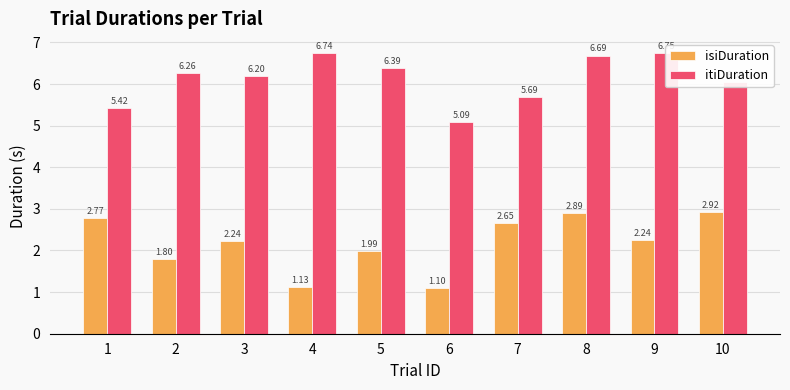

Is the value of isiDuration at 6 greater than the value of itiDuration at 6?

No